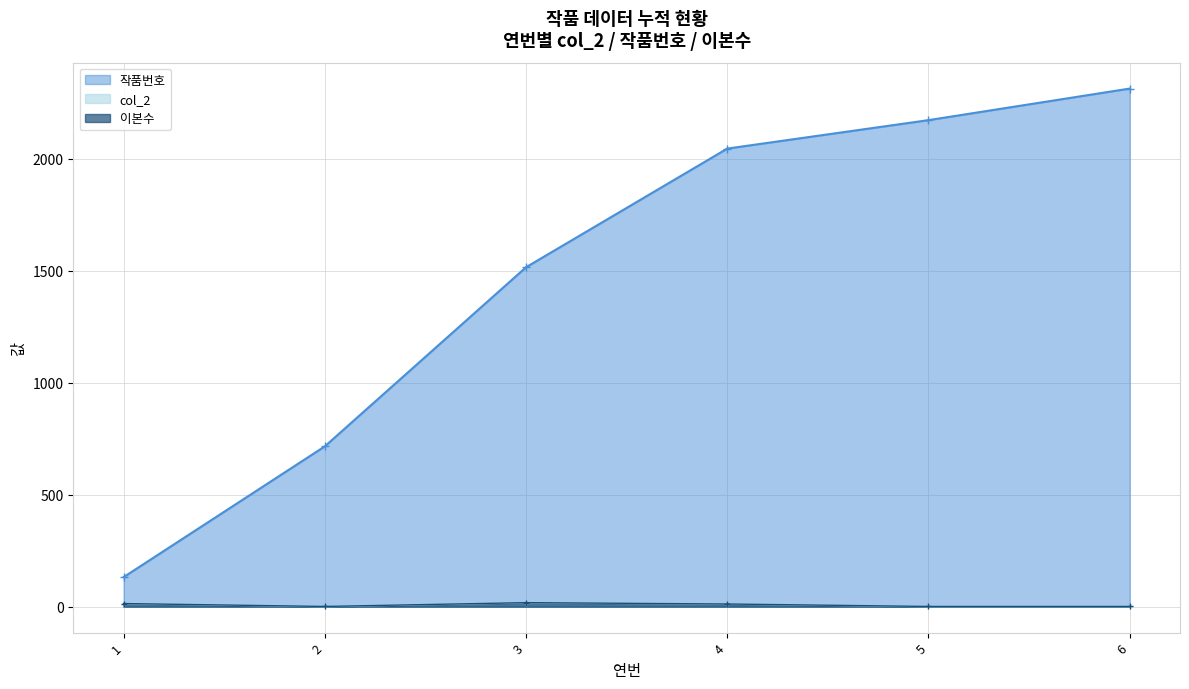

Reading left to right, transcribe all the data shown in this chart.

col_2: 14	1	18	12	1	1
작품번호: 132	716	1516	2046	2173	2314
이본수: 14	1	18	12	1	1